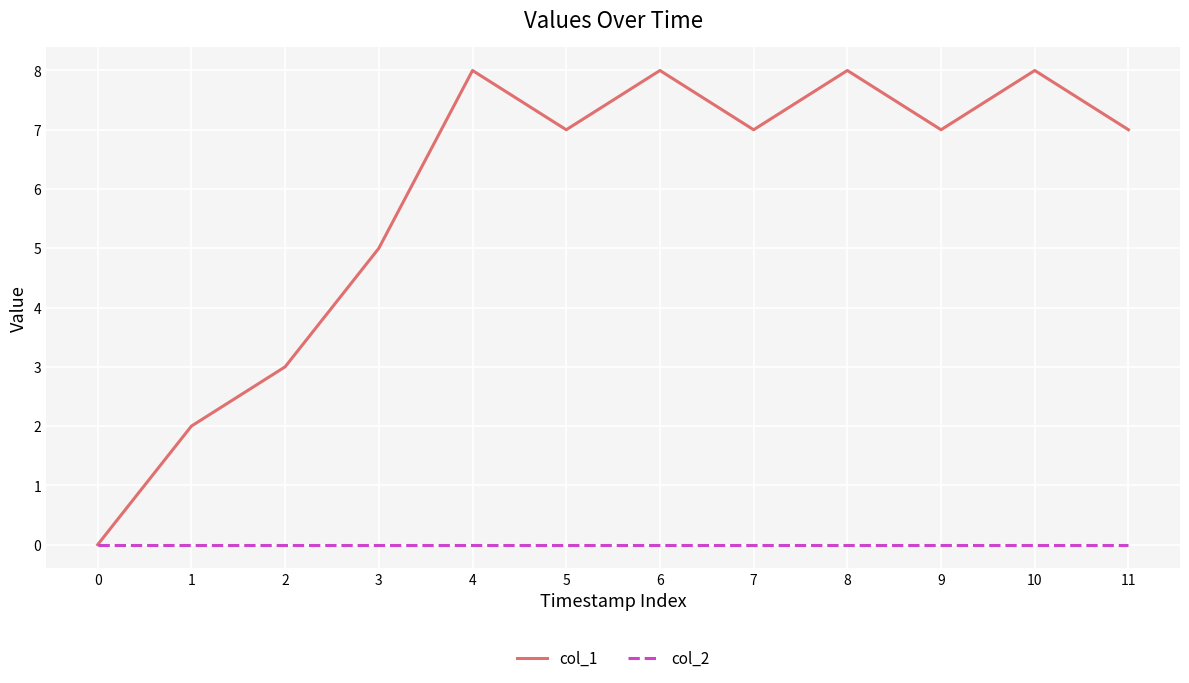

Which series has the widest spread of values?

col_1